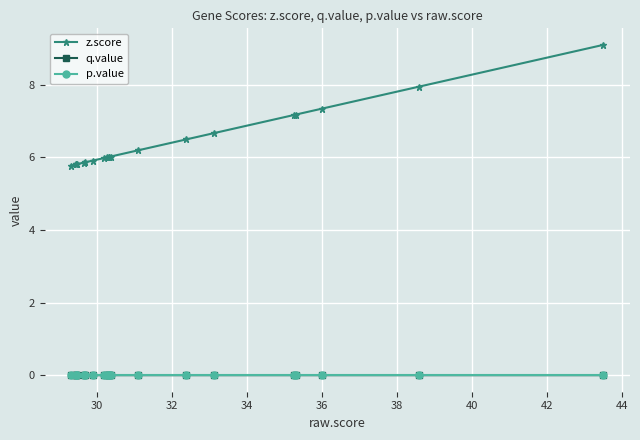

True or false: z.score and q.value intersect in this chart.

False